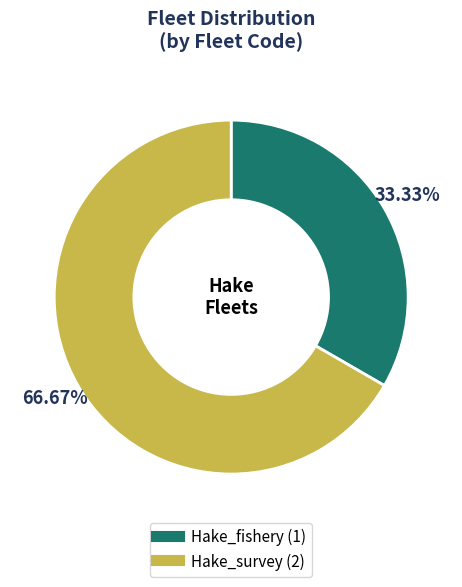

To the nearest percent, what percentage of the pie is Hake_fishery?

33%